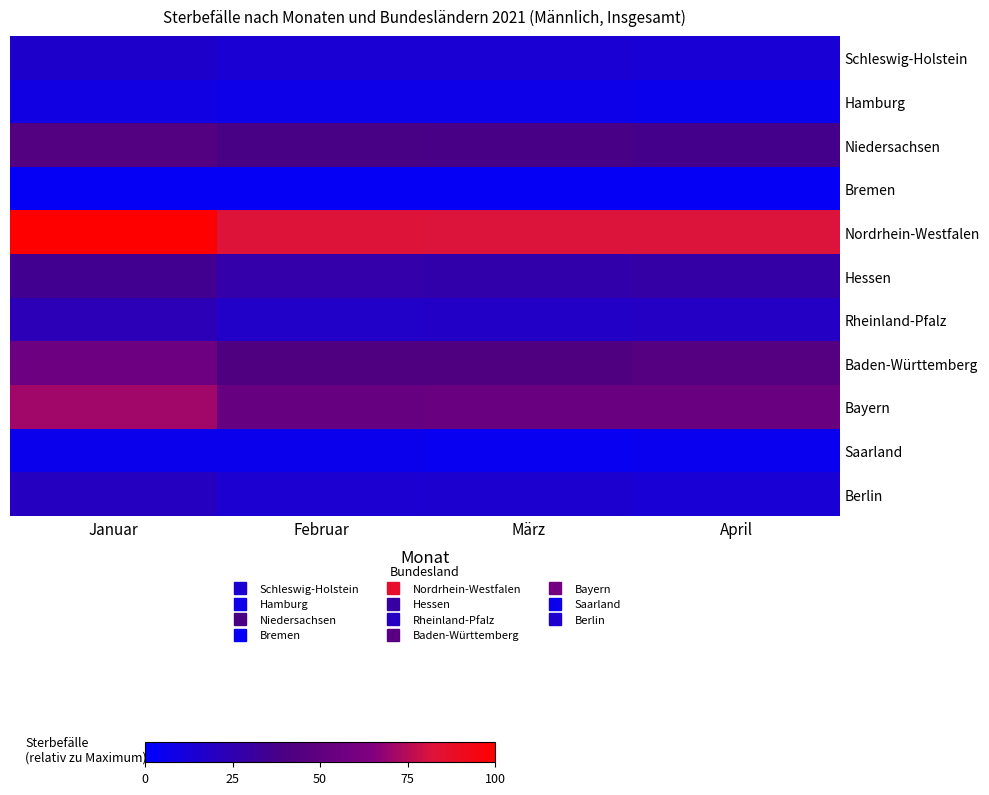

Which label corresponds to the smallest value in the chart?

März